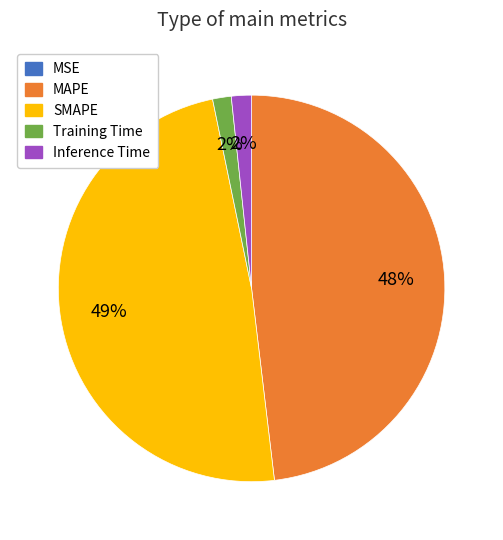

To the nearest percent, what is the difference between the largest and smallest slice percentages?

49%